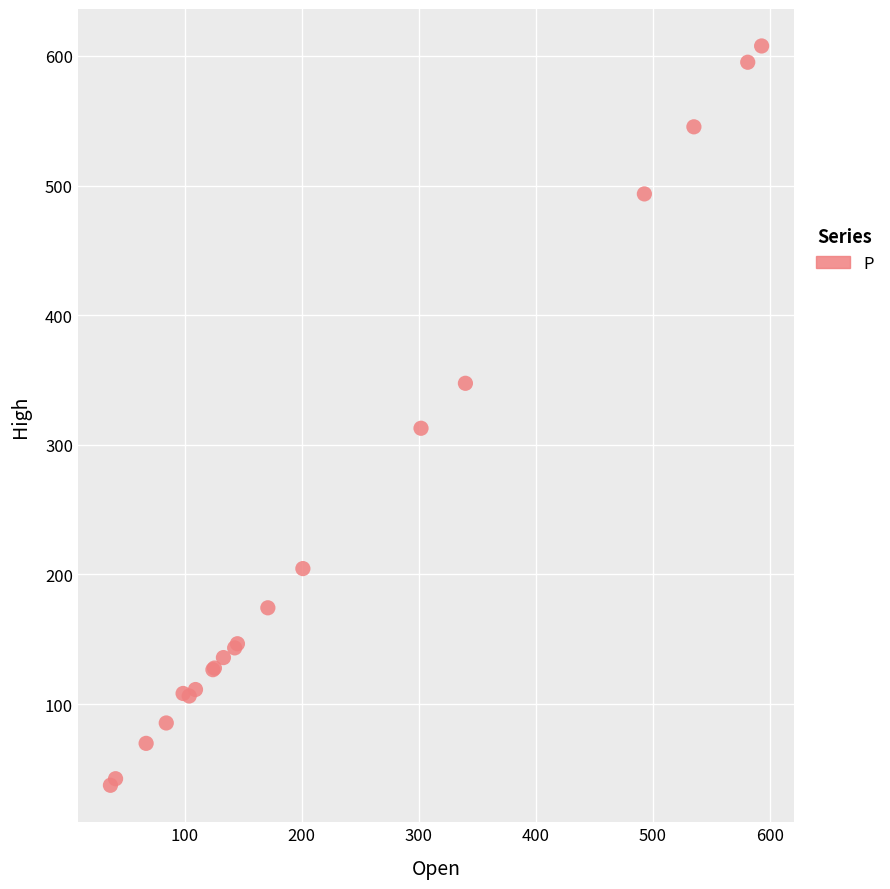

What Y value in the scatter plot is closest to 322?

312.7